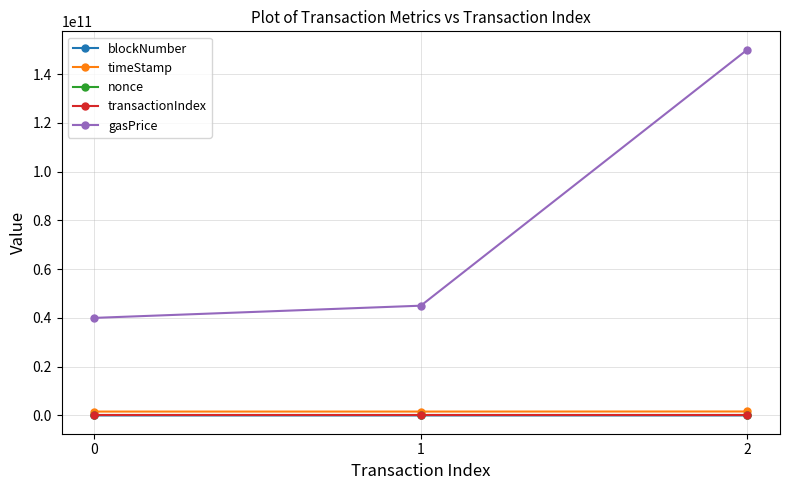

What is the total value across all series at 0?

41591187521